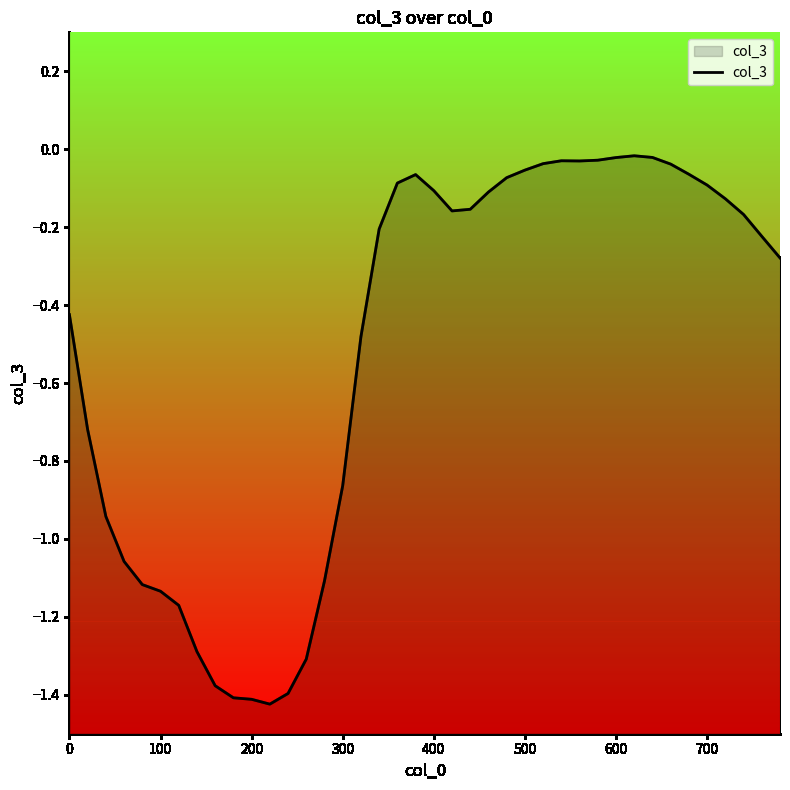

Reading left to right, what are all the values shown in this chart?

-0.4	-0.7	-0.9	-1.1	-1.1	-1.1	-1.2	-1.3	-1.4	-1.4	-1.4	-1.4	-1.4	-1.3	-1.1	-0.9	-0.5	-0.2	-0.1	-0.1	-0.1	-0.2	-0.2	-0.1	-0.1	-0.1	-0.0	-0.0	-0.0	-0.0	-0.0	-0.0	-0.0	-0.0	-0.1	-0.1	-0.1	-0.2	-0.2	-0.3